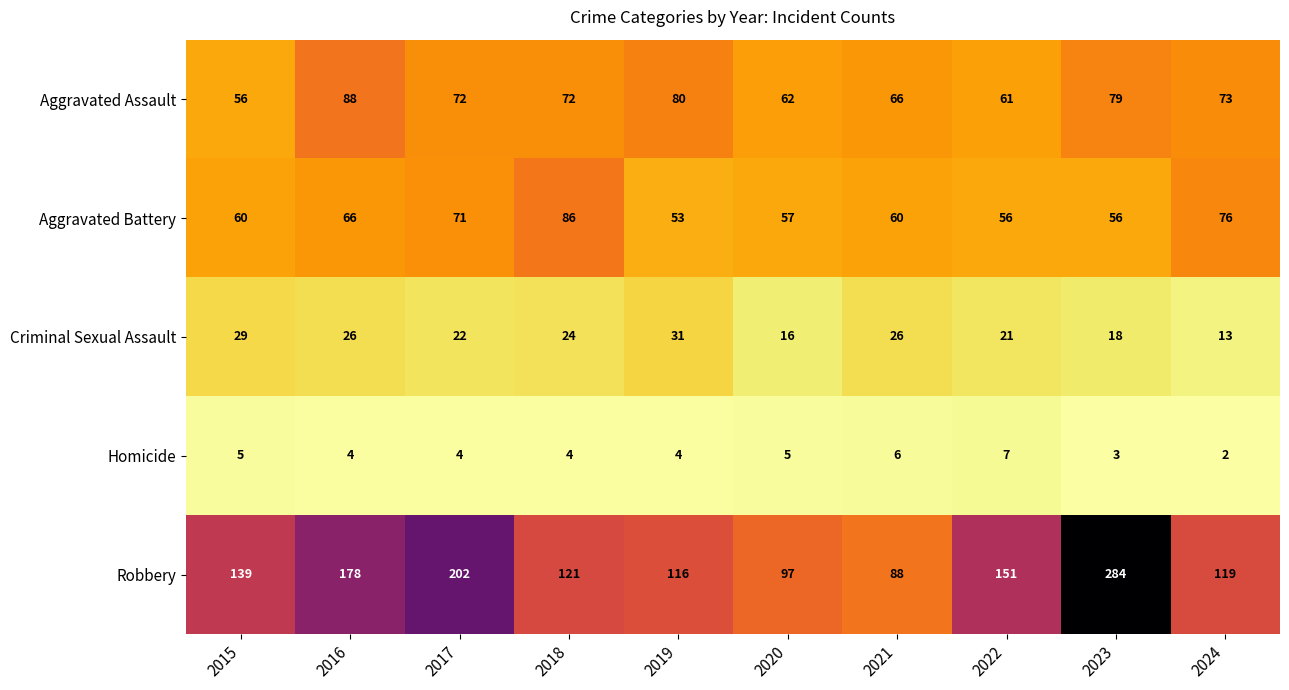

True or false: Criminal Sexual Assault has a value of 29 at 2015.

True